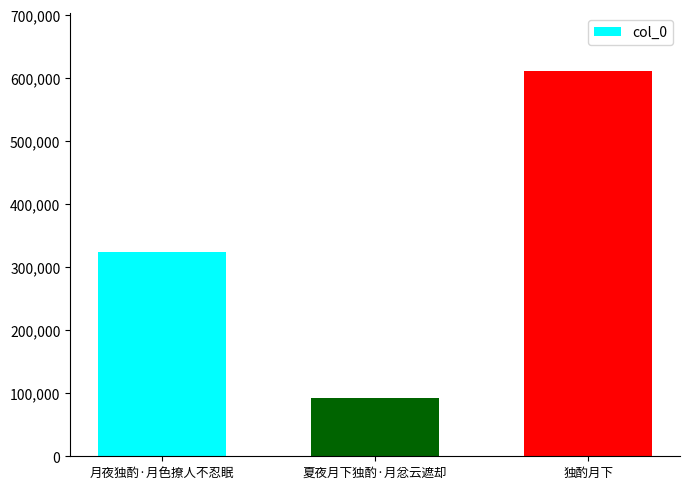

The chart shows a value of 323109 at 月夜独酌·月色撩人不忍眠. True or false?

True